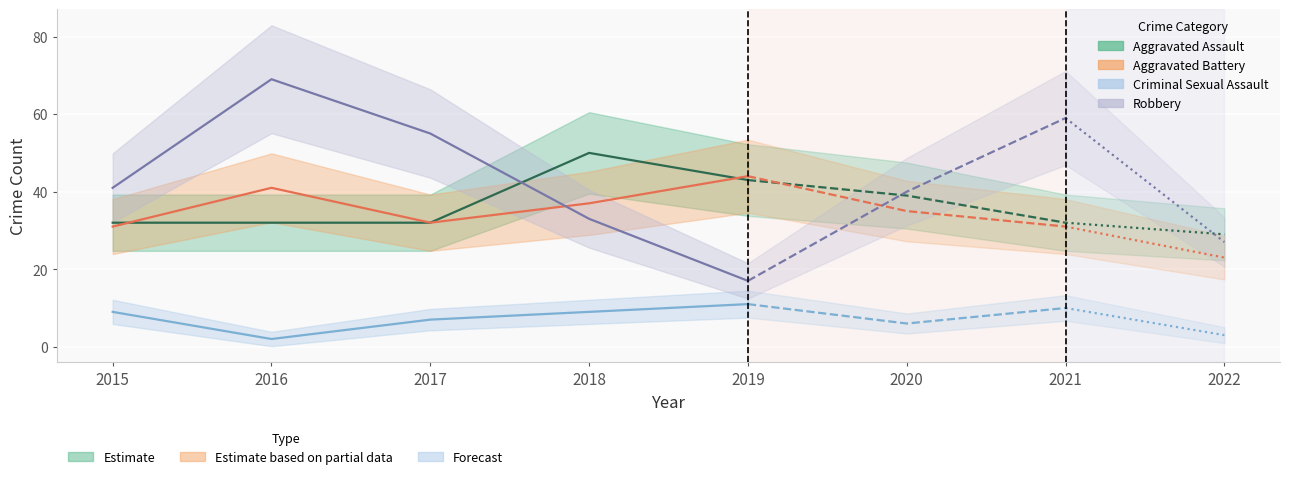

Which series has the widest spread of values?

Robbery